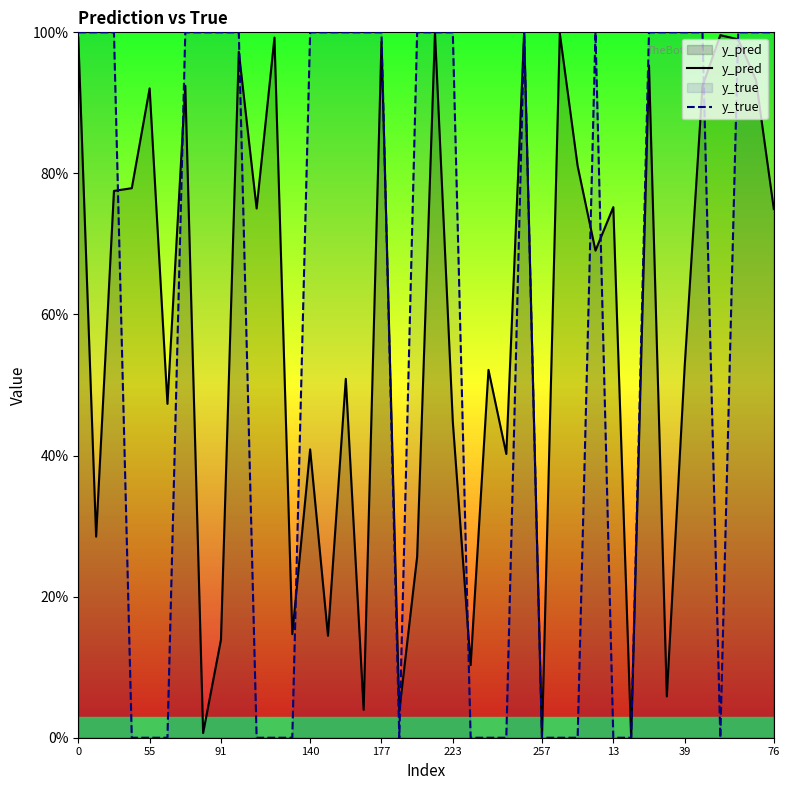

How many interior local peaks does the y_true series have?

2